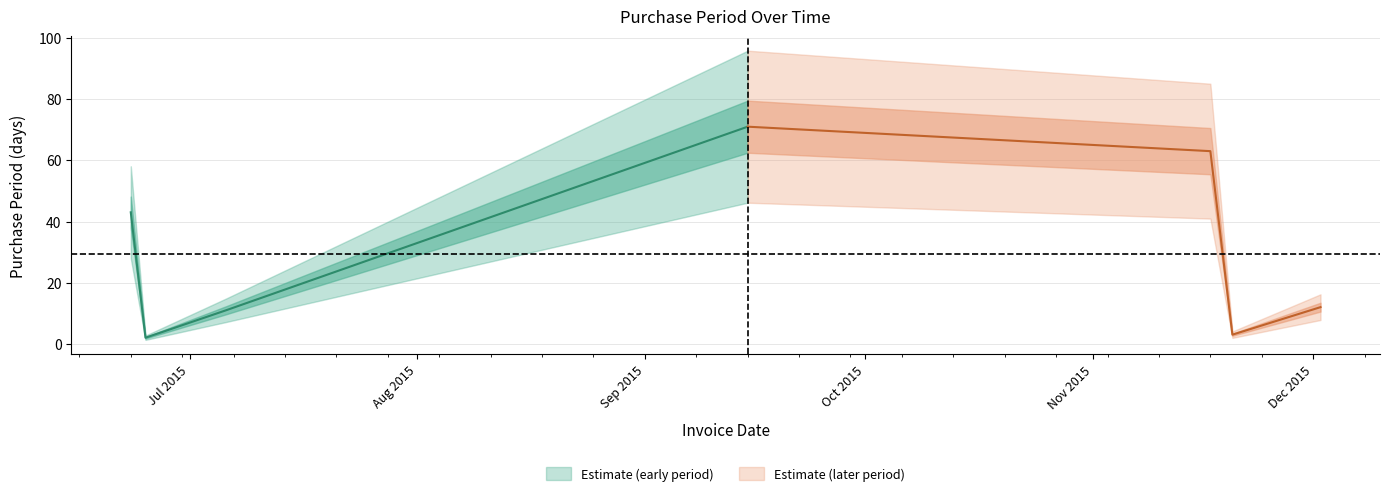

What is the value of the 1st point from the left?

43